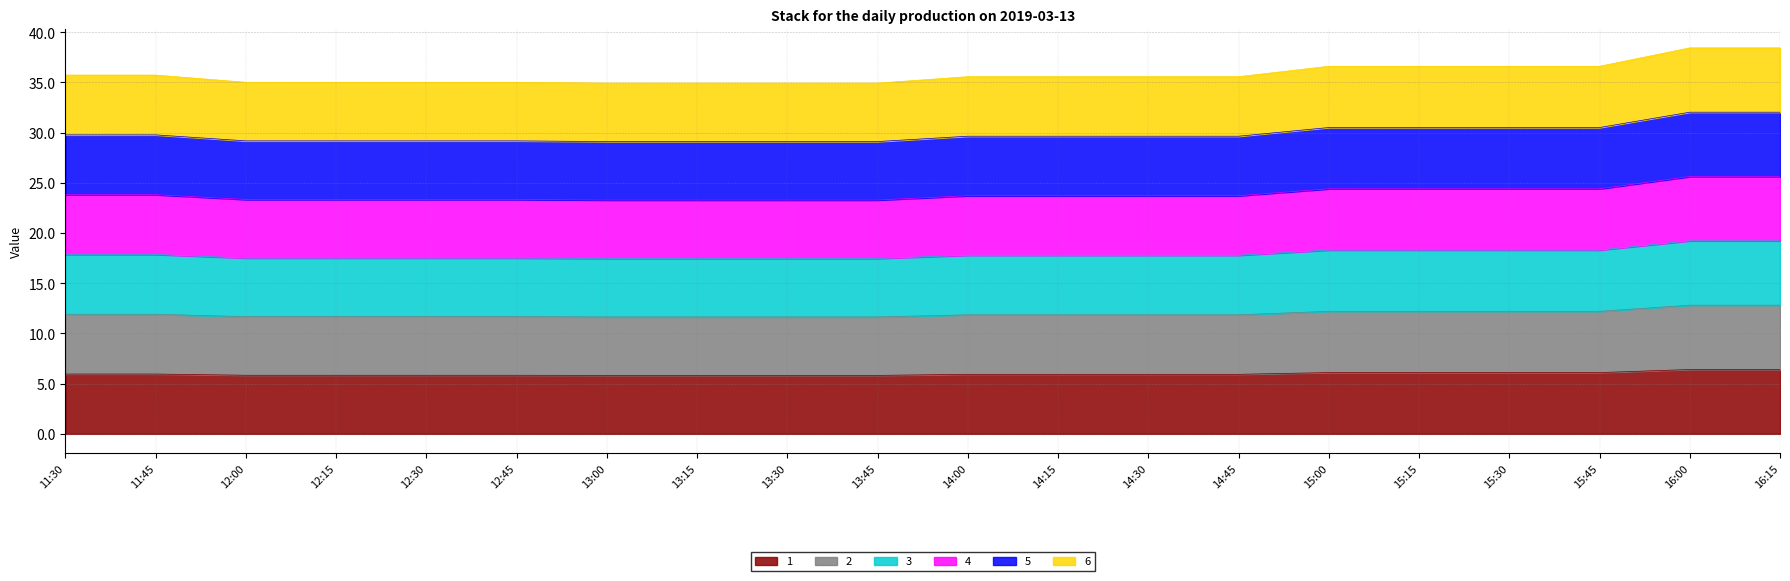

What is the value of the 4 point at the 3rd from the left?

23.3